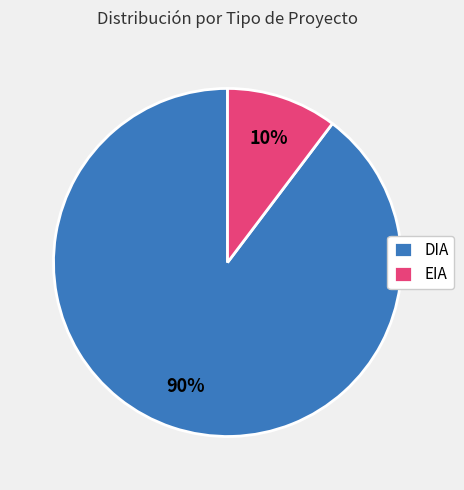

Which category has the smallest portion of the pie?

EIA